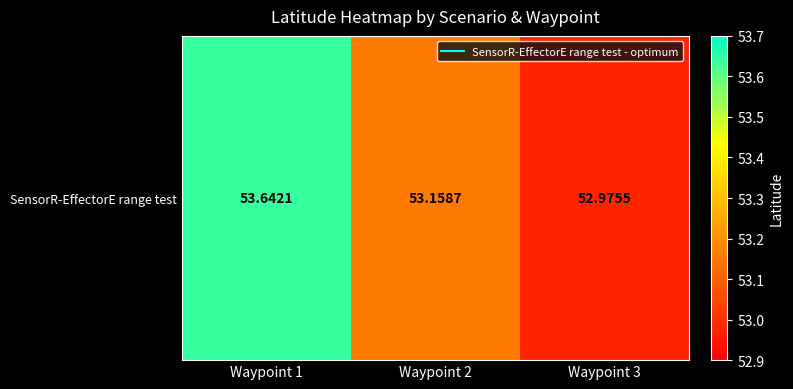

Between Waypoint 2 and Waypoint 1, which is larger?

Waypoint 1